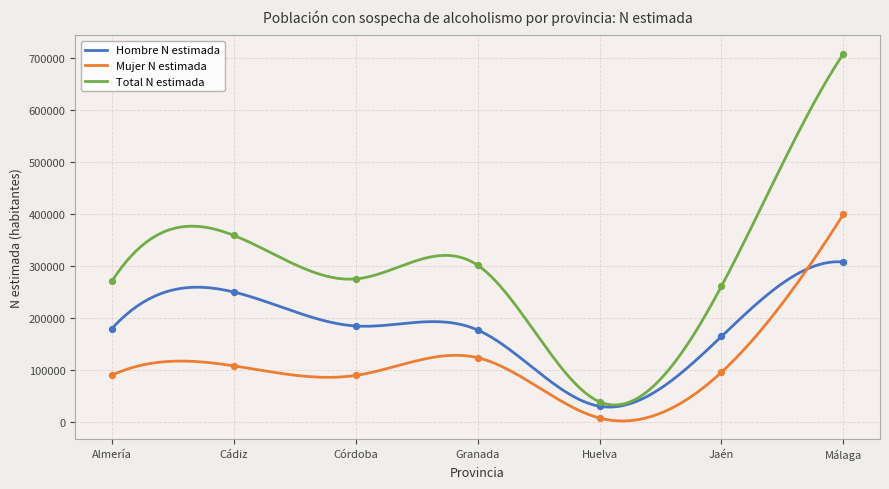

Which series has the largest total across all categories?

Total N estimada